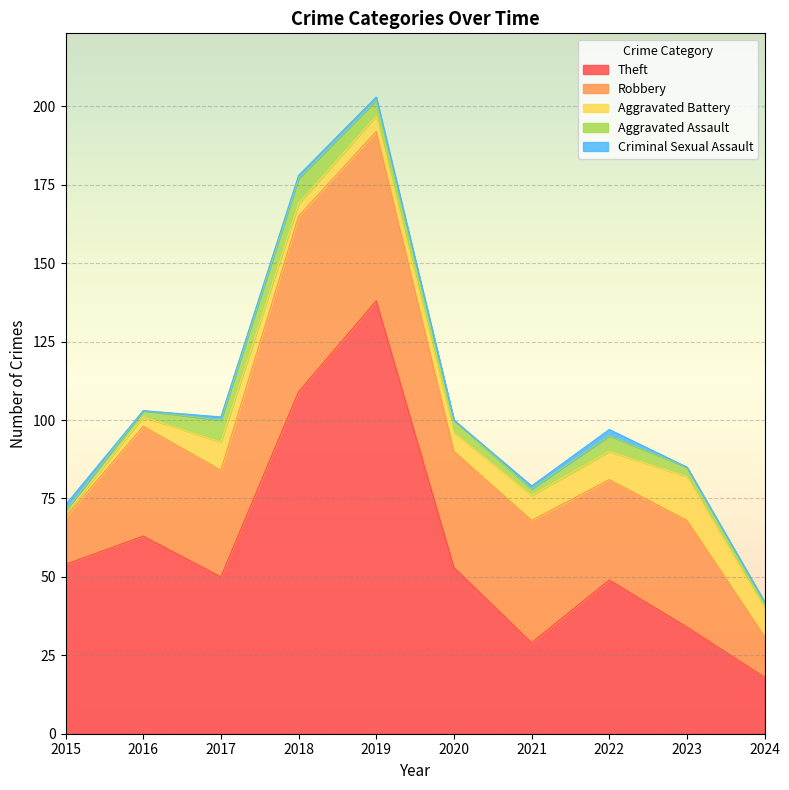

Reading left to right, list all the values displayed in this chart.

Theft: 54	63	50	109	138	53	29	49	34	18
Robbery: 15	35	34	56	54	37	39	32	34	13
Aggravated Battery: 1	3	9	4	5	6	8	9	14	9
Aggravated Assault: 1	2	7	8	5	4	2	5	3	2
Criminal Sexual Assault: 2	0	1	1	1	0	1	2	0	0